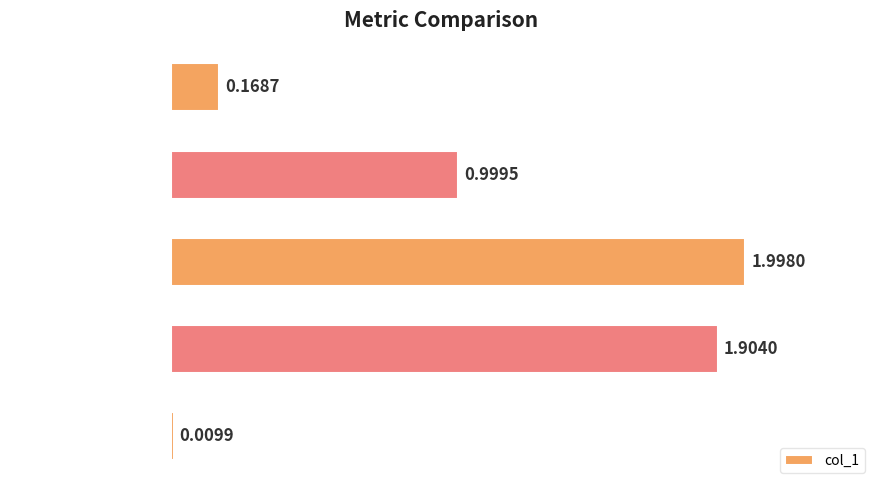

What is the difference between the maximum and minimum values?

2.0